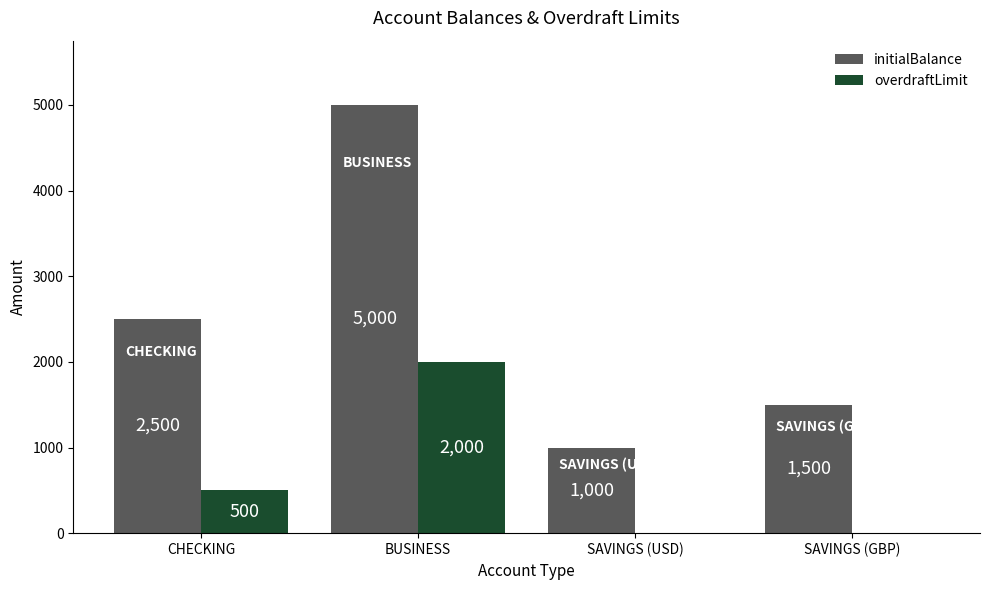

What is the total value across all series at SAVINGS (USD)?

1000